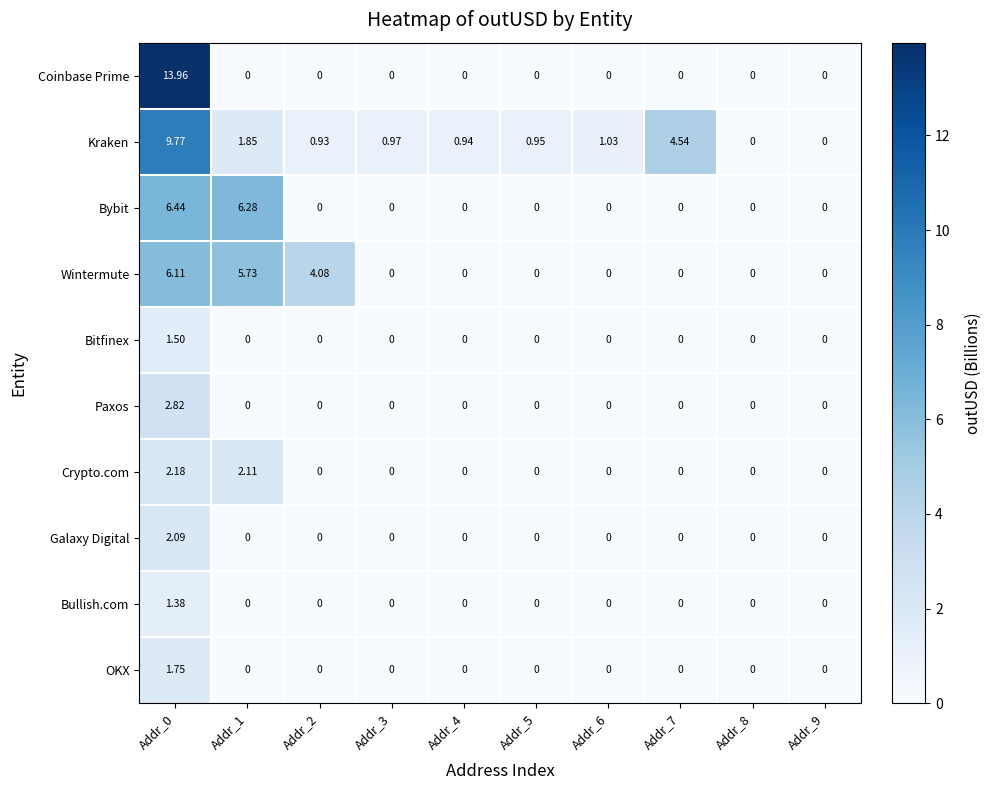

Rank the series by their maximum value, from lowest to highest.

Bullish.com, Bitfinex, OKX, Galaxy Digital, Crypto.com, Paxos, Wintermute, Bybit, Kraken, Coinbase Prime